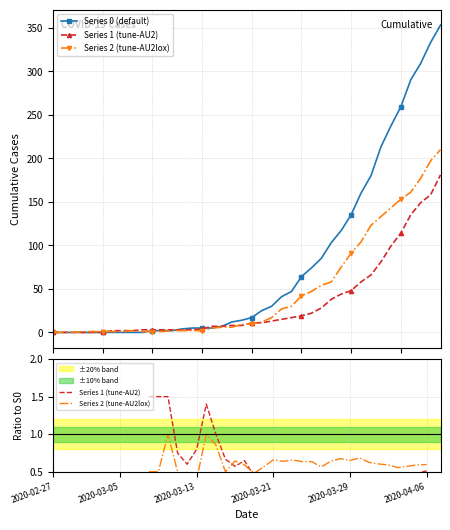

Which series has the widest spread of values?

Series 0 (default)